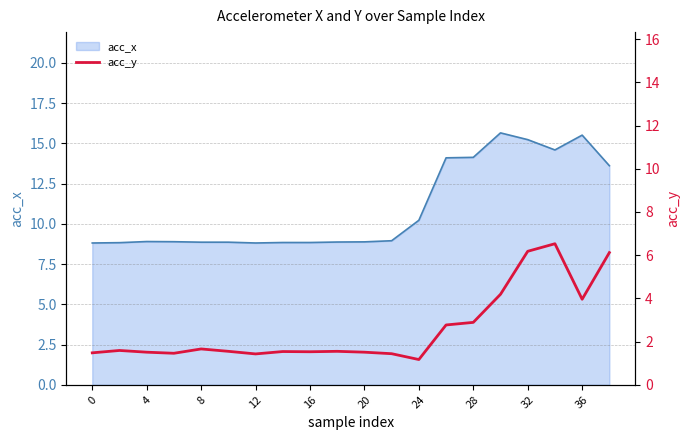

True or false: acc_x has a value of 16.1 at 24.

False